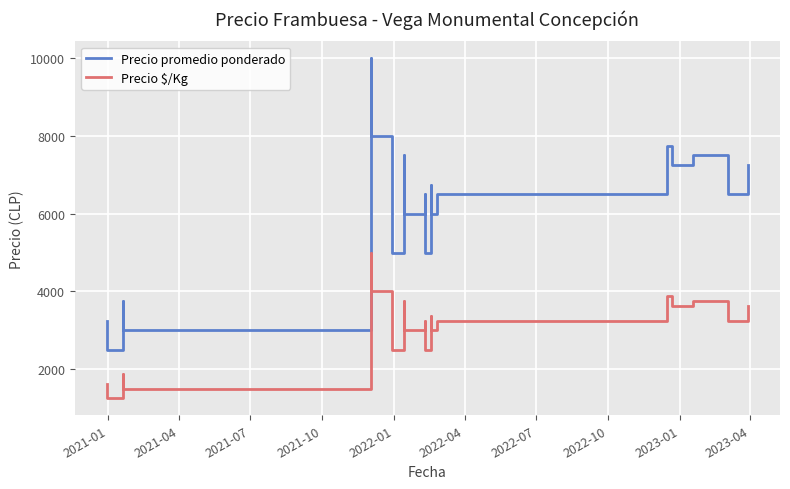

The value of Precio $/Kg at 2022-07 is 1427. True or false?

False